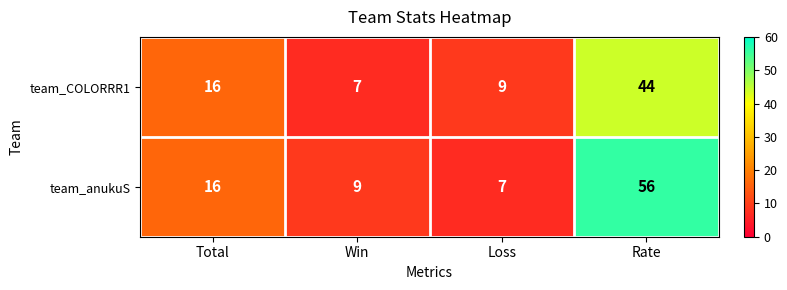

What is the difference between the maximum and minimum values in the team_COLORRR1 series?

37